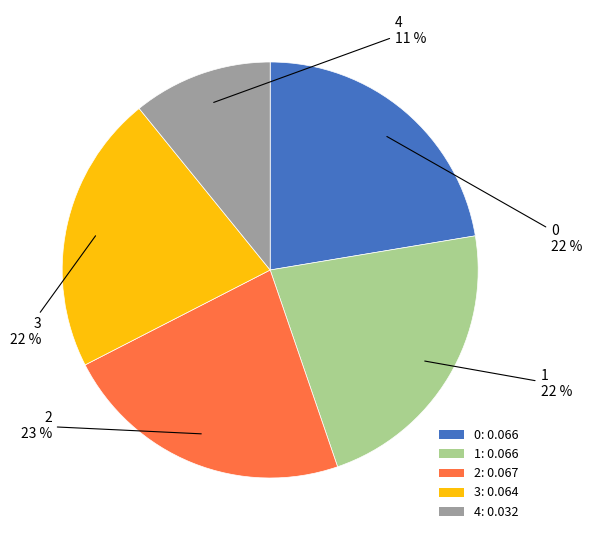

What percentage is the 0 slice, to the nearest percent?

22%